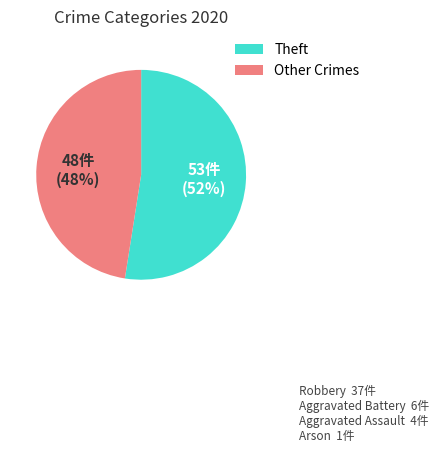

How many segments does this pie chart have?

2